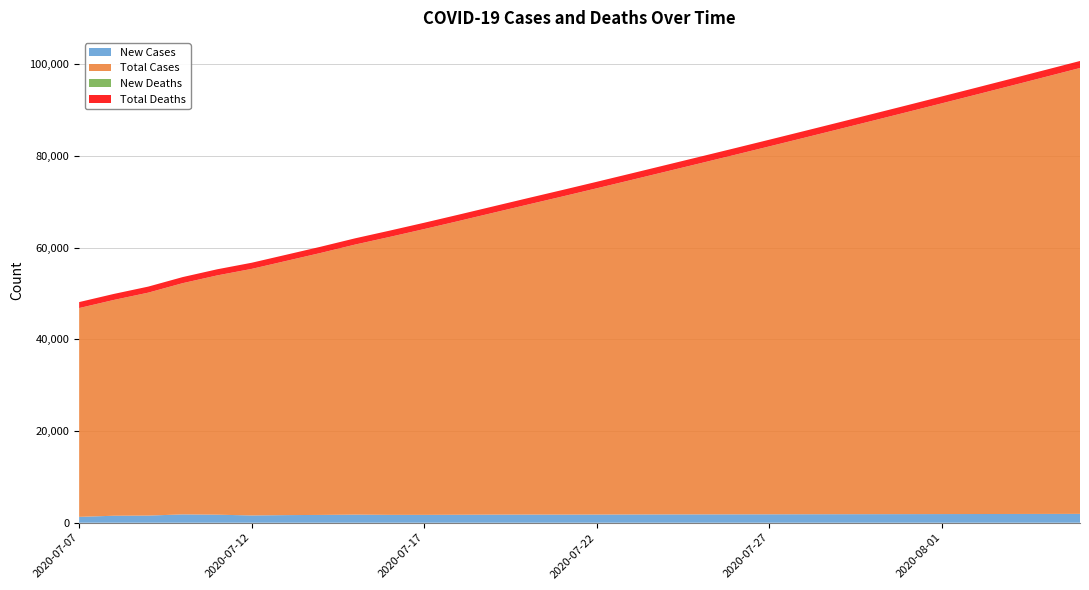

Reading left to right, transcribe all the data shown in this chart.

New Cases: 1280	1521	1558	1815	1754	1588	1663	1702	1766	1716	1714	1737	1764	1774	1770	1781	1796	1810	1817	1825	1836	1848	1859	1868	1878	1889	1899	1909	1920	1930
Total Cases: 45534	47055	48613	50428	52182	53770	55433	57135	58901	60617	62331	64068	65832	67606	69376	71157	72953	74763	76580	78405	80241	82089	83948	85816	87694	89583	91482	93391	95311	97241
New Deaths: 7	7	7	8	7	7	7	7	8	8	8	8	8	8	8	8	8	8	8	8	8	8	8	8	8	8	8	8	8	8
Total Deaths: 1304	1311	1318	1326	1333	1340	1347	1354	1362	1370	1378	1386	1394	1402	1410	1418	1426	1434	1442	1450	1458	1466	1474	1482	1490	1498	1506	1514	1522	1530